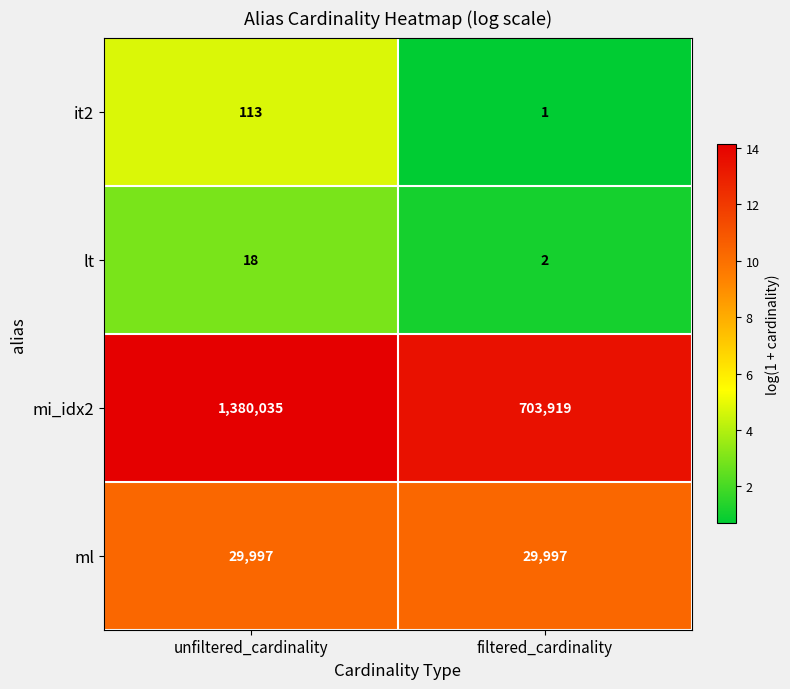

Which series has the largest range (max minus min)?

mi_idx2